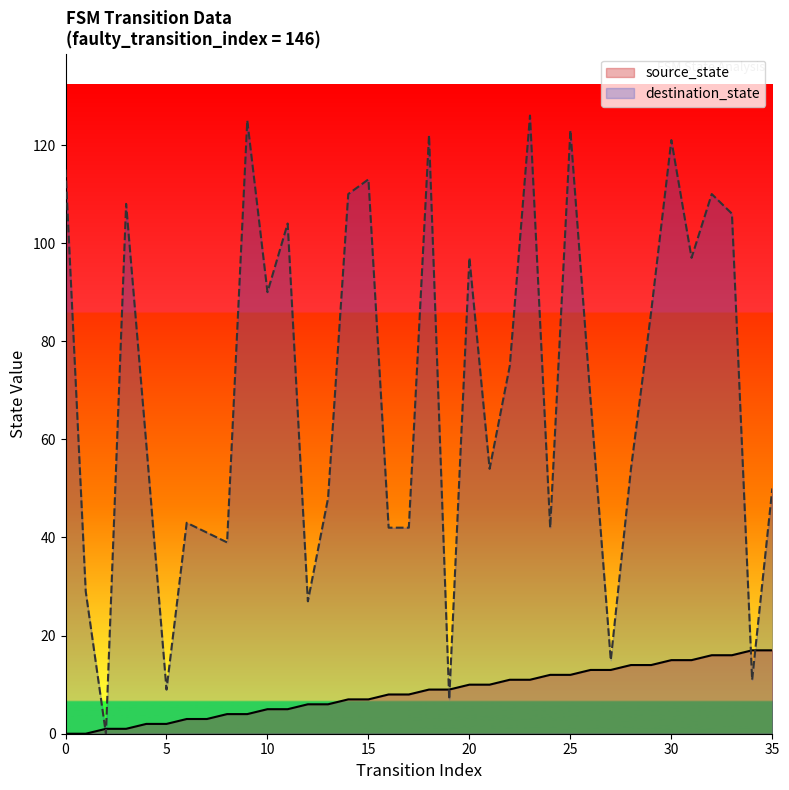

Where do source_state and destination_state first cross each other?

1 and 2